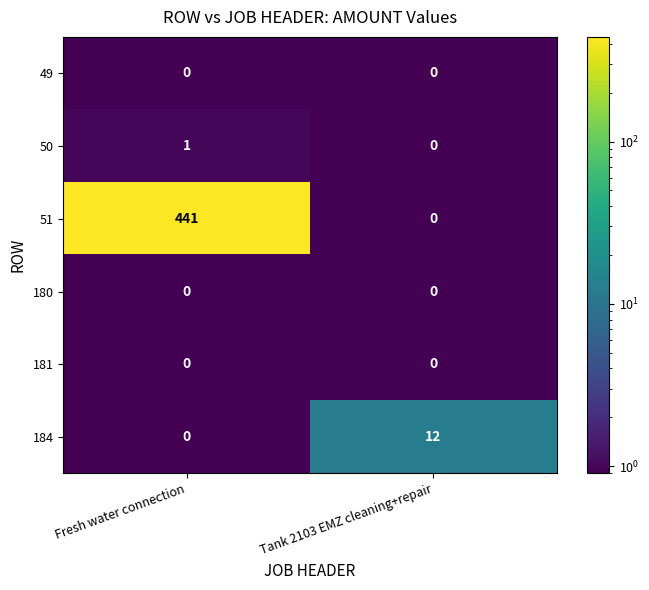

At which label does 50 reach its minimum?

Tank 2103 EMZ cleaning+repair